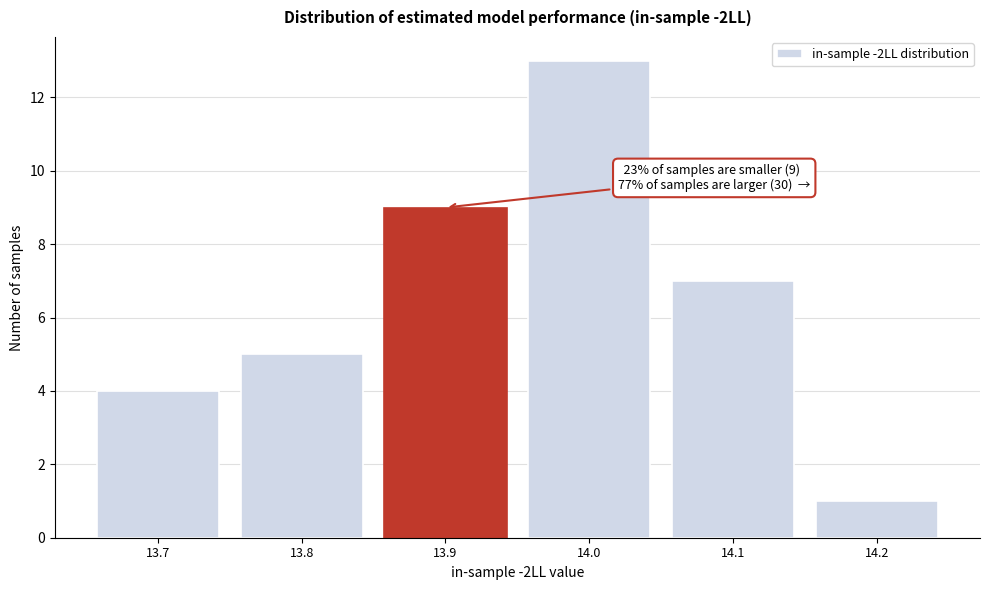

Reading right to left, what are all the values shown in this chart?

14.2=1	14.1=7	14.0=13	13.9=9	13.8=5	13.7=4